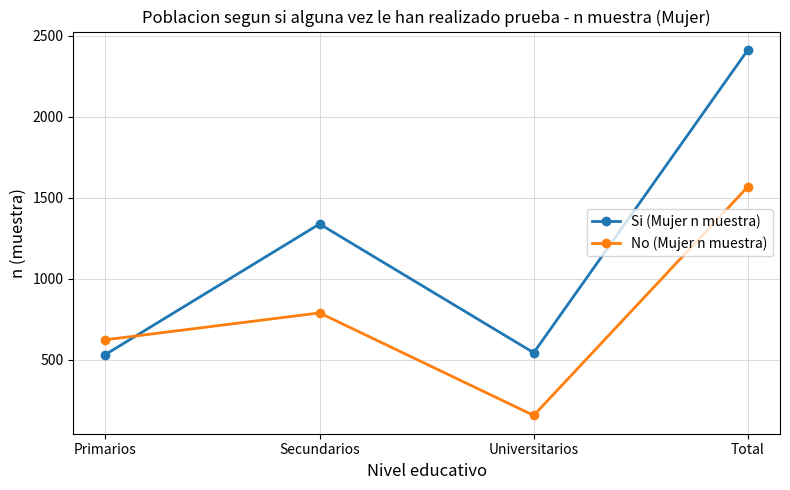

What are all the series names shown in the legend?

Si (Mujer n muestra), No (Mujer n muestra)